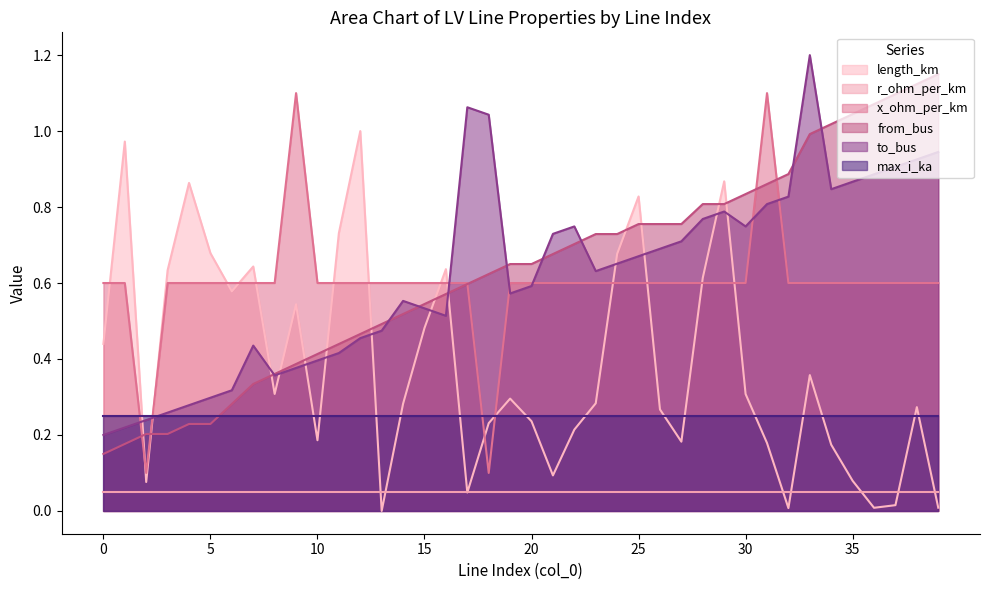

Which series changed the most between 21 and 26?

length_km